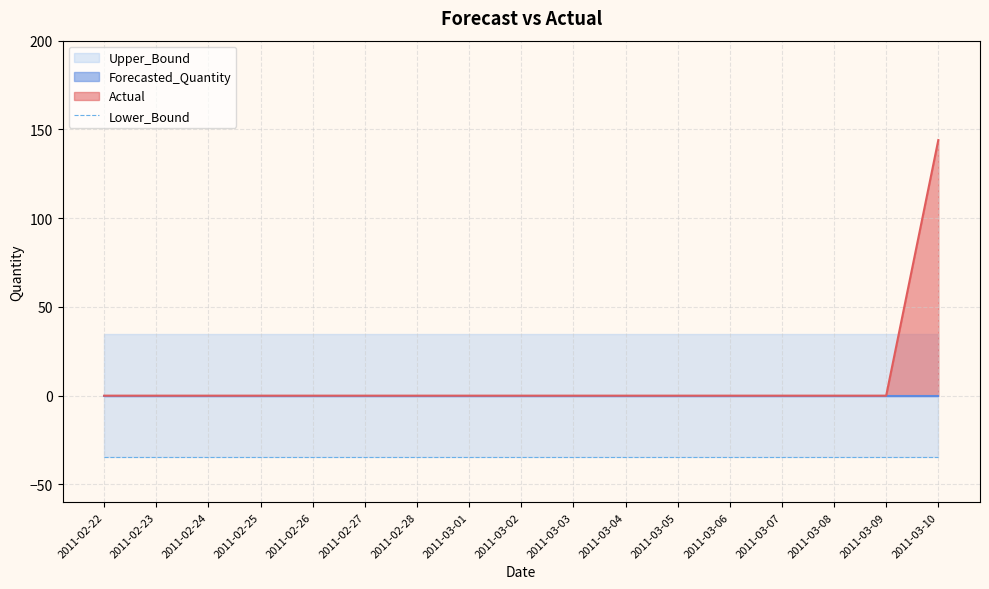

Reading right to left, list all the values displayed in this chart.

Actual: 144.0	0.0	0.0	0.0	0.0	0.0	0.0	0.0	0.0	0.0	0.0	0.0	0.0	0.0	0.0	0.0	0.0
Forecasted_Quantity: 0.0	0.0	0.0	0.0	0.0	0.0	0.0	0.0	0.0	0.0	0.0	0.0	0.0	0.0	0.0	0.0	0.0
Upper_Bound: 34.5	34.5	34.5	34.5	34.5	34.5	34.5	34.5	34.5	34.5	34.5	34.5	34.5	34.5	34.5	34.5	34.5
Lower_Bound: -34.5	-34.5	-34.5	-34.5	-34.5	-34.5	-34.5	-34.5	-34.5	-34.5	-34.5	-34.5	-34.5	-34.5	-34.5	-34.5	-34.5